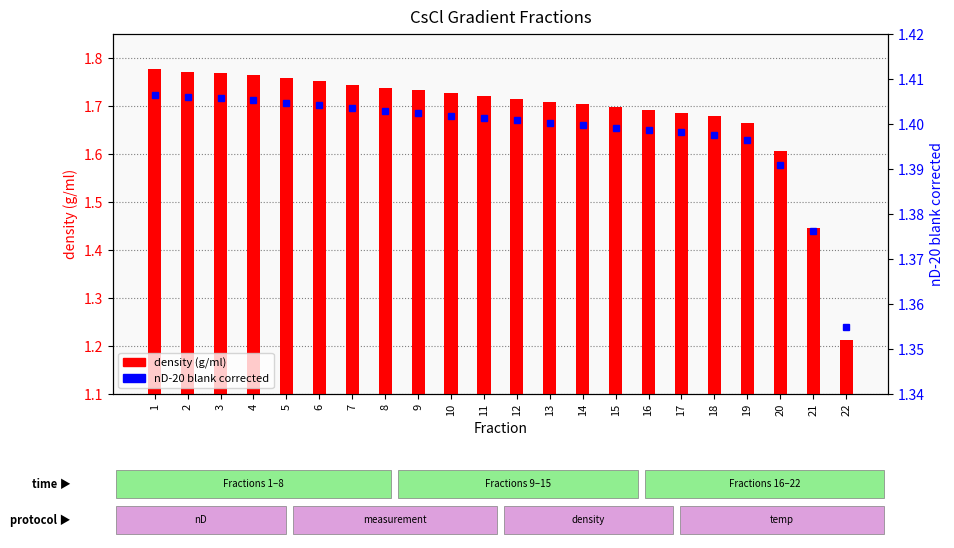

At how many categories does at least one series exceed 1?

22